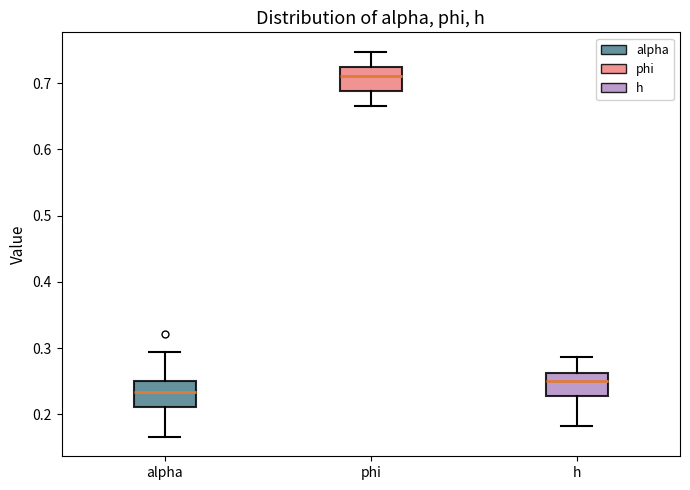

Which box has the lowest median line?

alpha